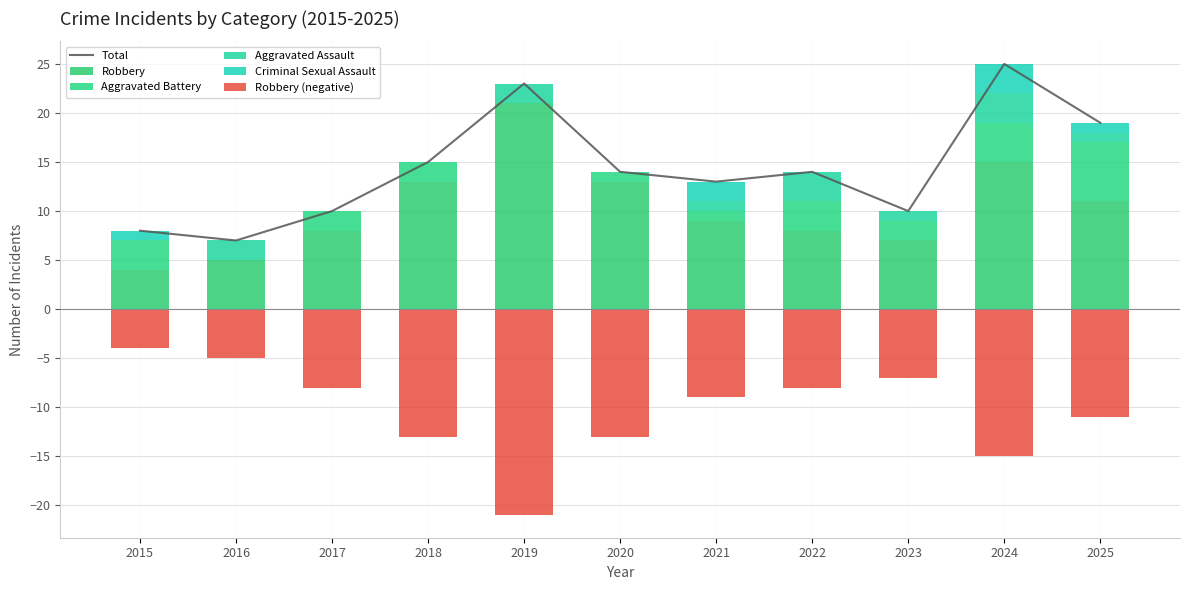

At which category is the sum across all series the highest?

2024